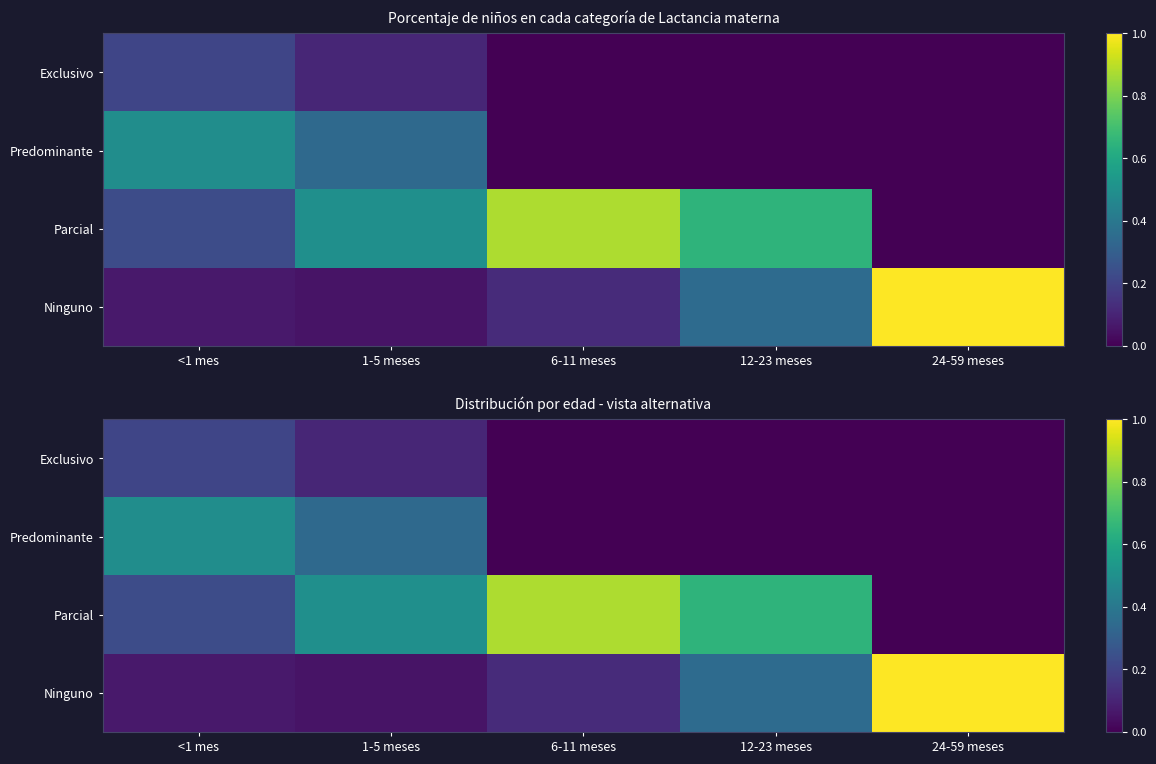

What is the difference between the maximum and minimum values in the Exclusivo series?

0.2